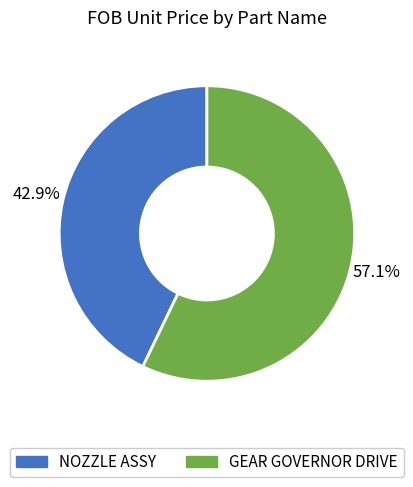

How many slices are in this pie chart?

2